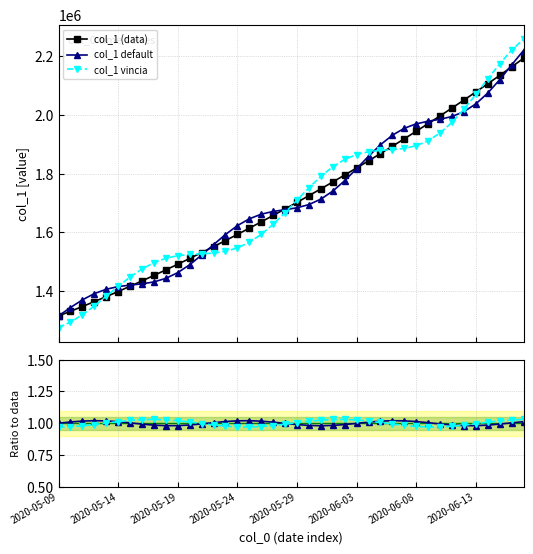

What is the minimum value for col_1 default?

1315099.0